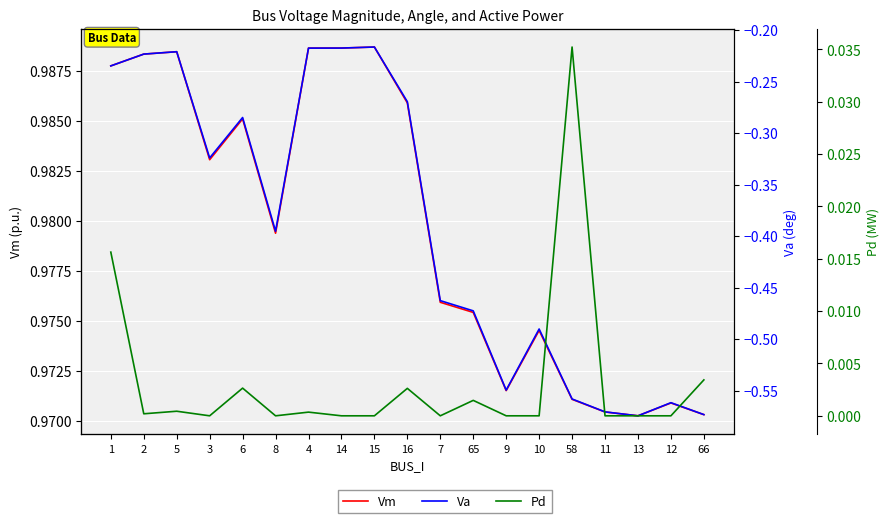

True or false: Va and Vm cross at least once.

False